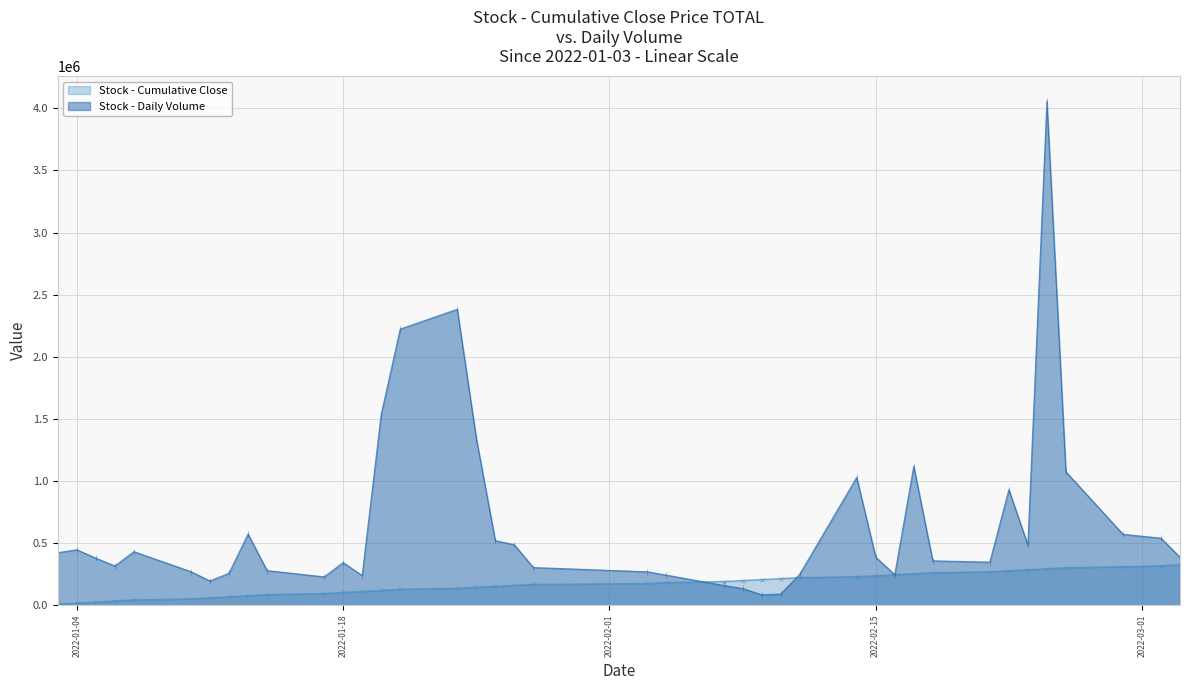

How many interior local valleys (lower than both neighbors) does the data have?

8